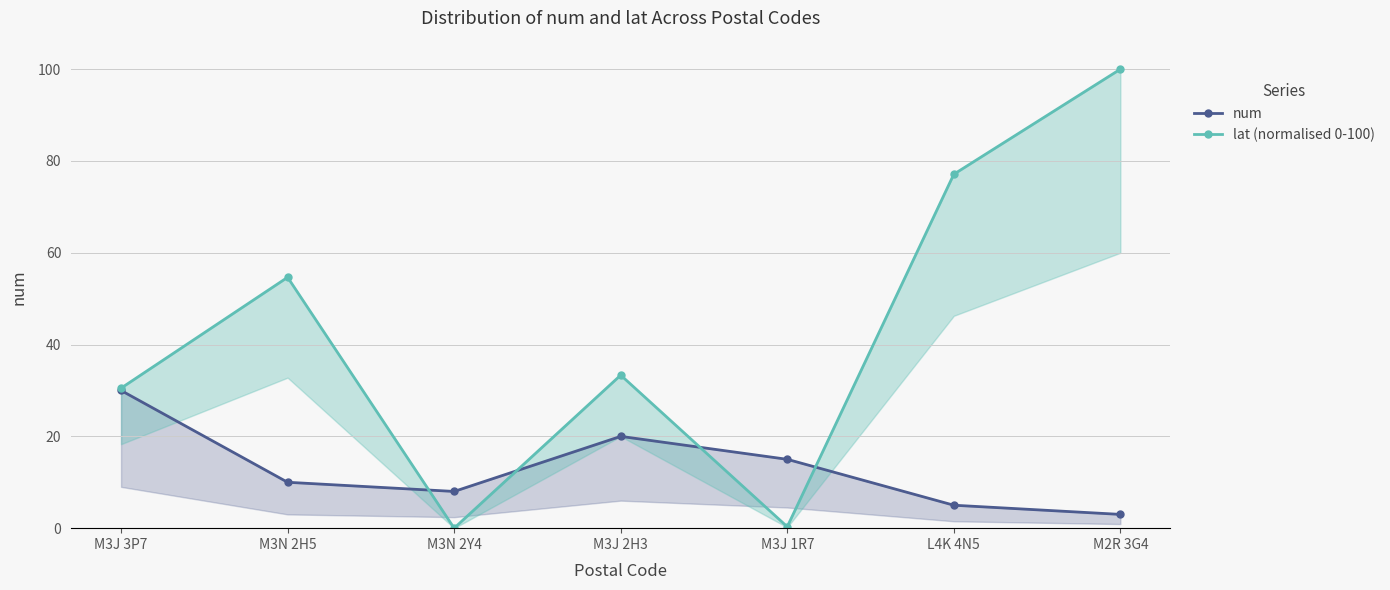

Reading left to right, list all the values displayed in this chart.

num: 30.0	10.0	8.0	20.0	15.0	5.0	3.0
lat (normalised 0-100): 30.5	54.7	0.0	33.3	0.3	77.1	100.0